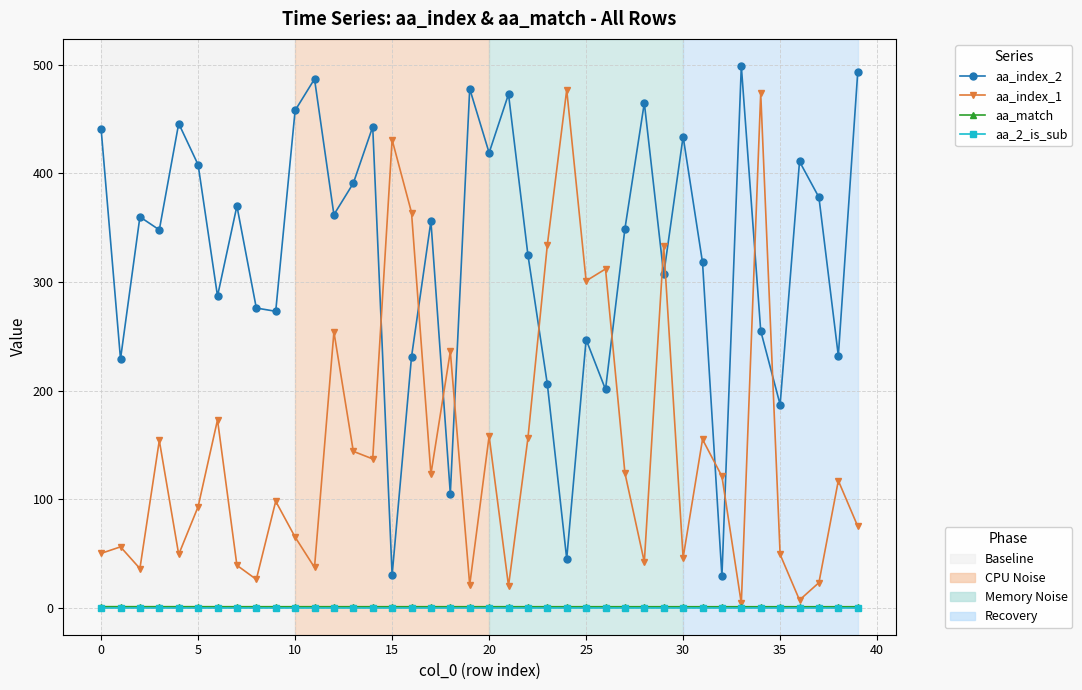

What is the maximum value shown in the chart?

499.0